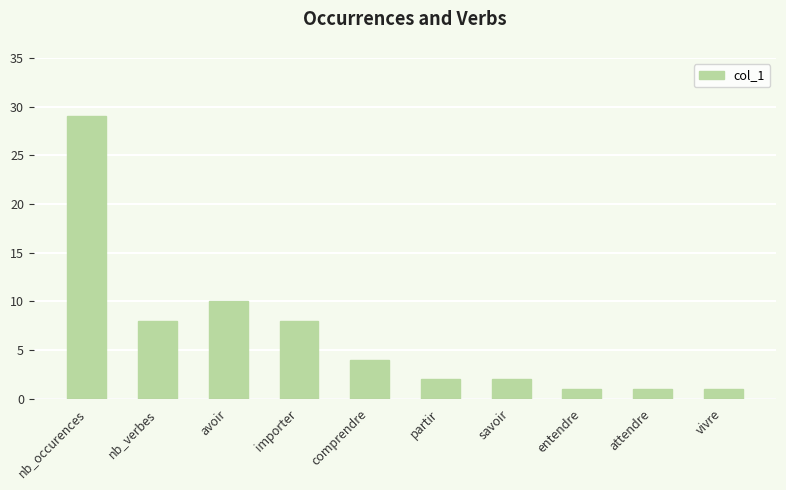

Approximately how many times larger is the value at importer compared to nb_verbes?

1.0